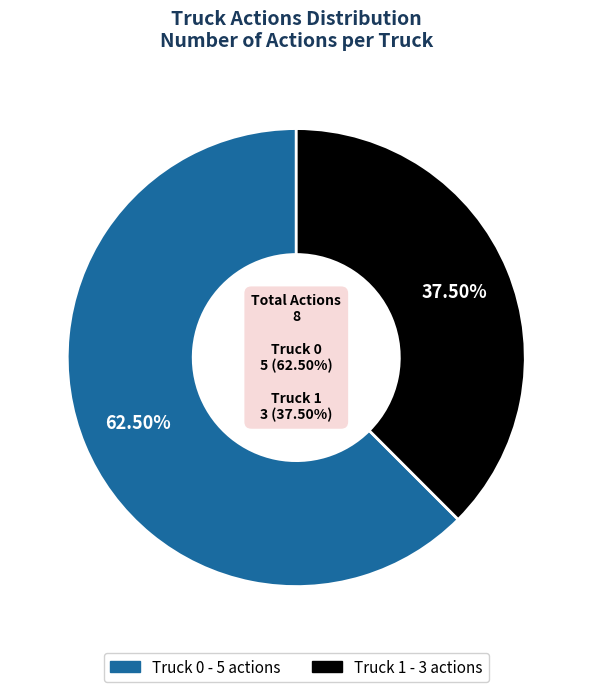

How many slices are in this pie chart?

2